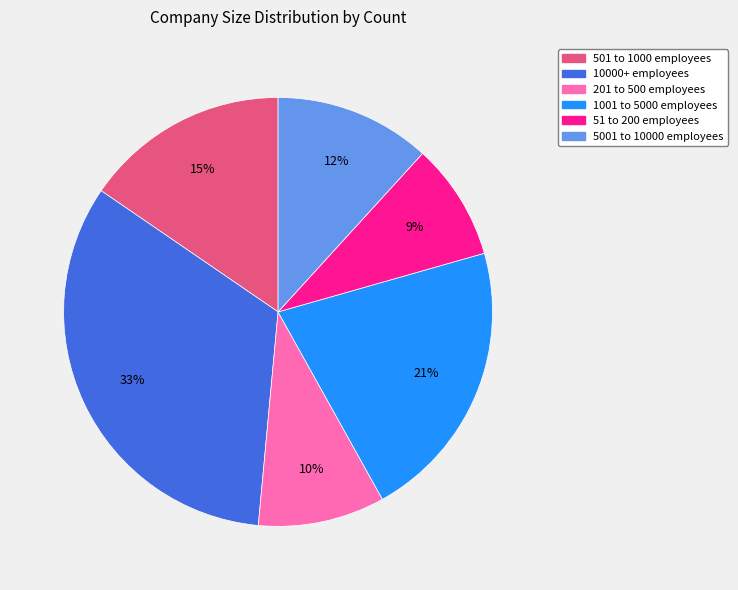

Does 10000+ employees account for over 50% of the chart?

No